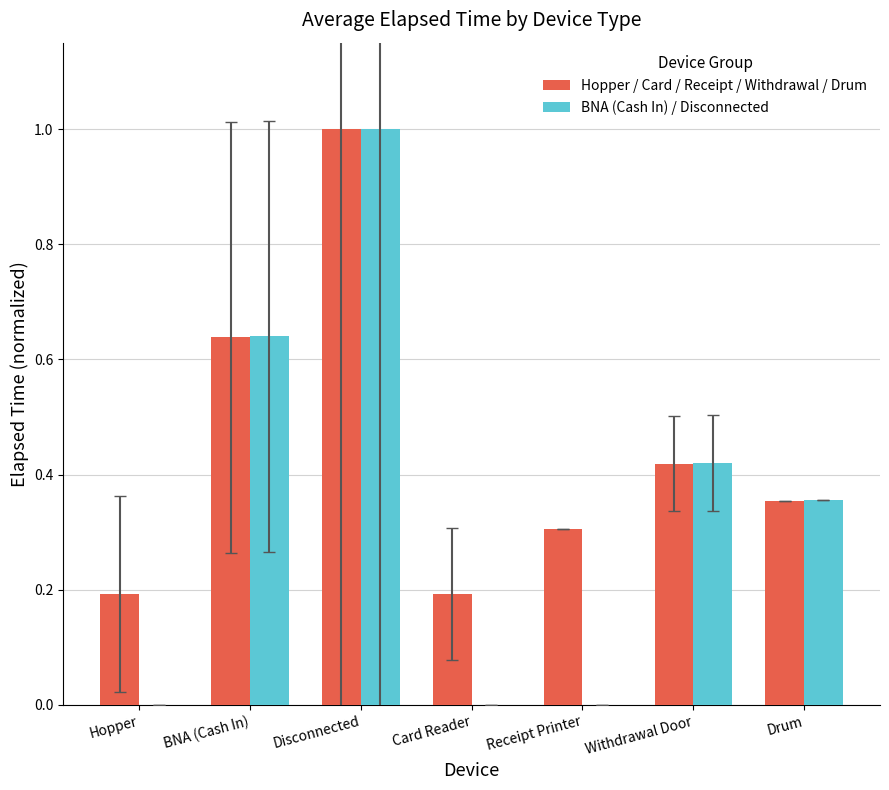

What value does the BNA (Cash In) / Disconnected series have at Disconnected?

1.0